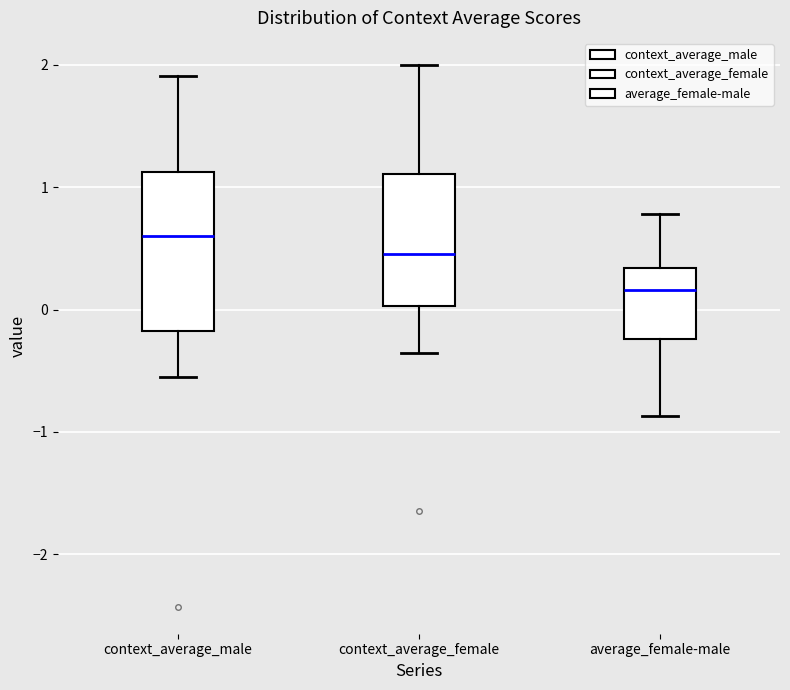

Reading left to right, read every box against the y-axis: the position of its median line, the range the box covers, and the ends of its whiskers. The values are not printed on the chart, so give them approximately, as read against the axis.

context_average_male: median 0.6, box -0.2 to 1.1, whiskers -0.5 to 1.9
context_average_female: median 0.5, box 0.0 to 1.1, whiskers -0.4 to 2.0
average_female-male: median 0.2, box -0.2 to 0.3, whiskers -0.9 to 0.8